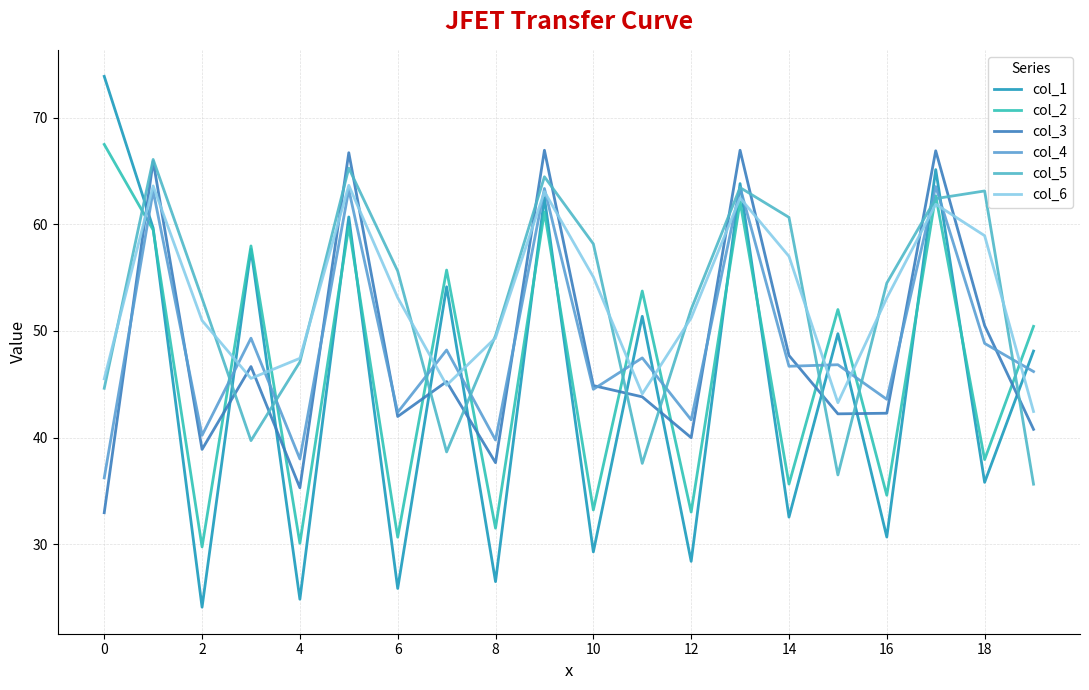

What are all the series names shown in the legend?

col_1, col_2, col_3, col_4, col_5, col_6